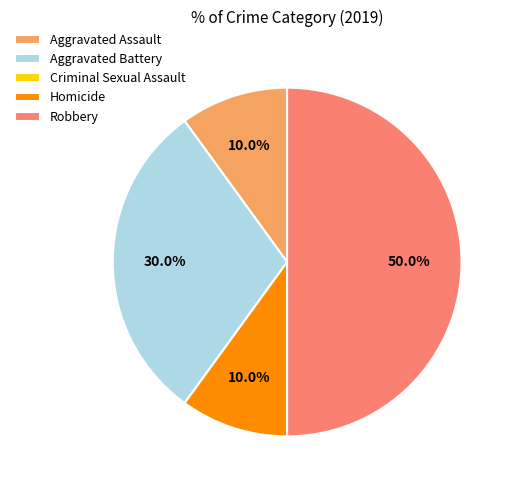

How much of the chart is everything except Aggravated Assault?

90.0%